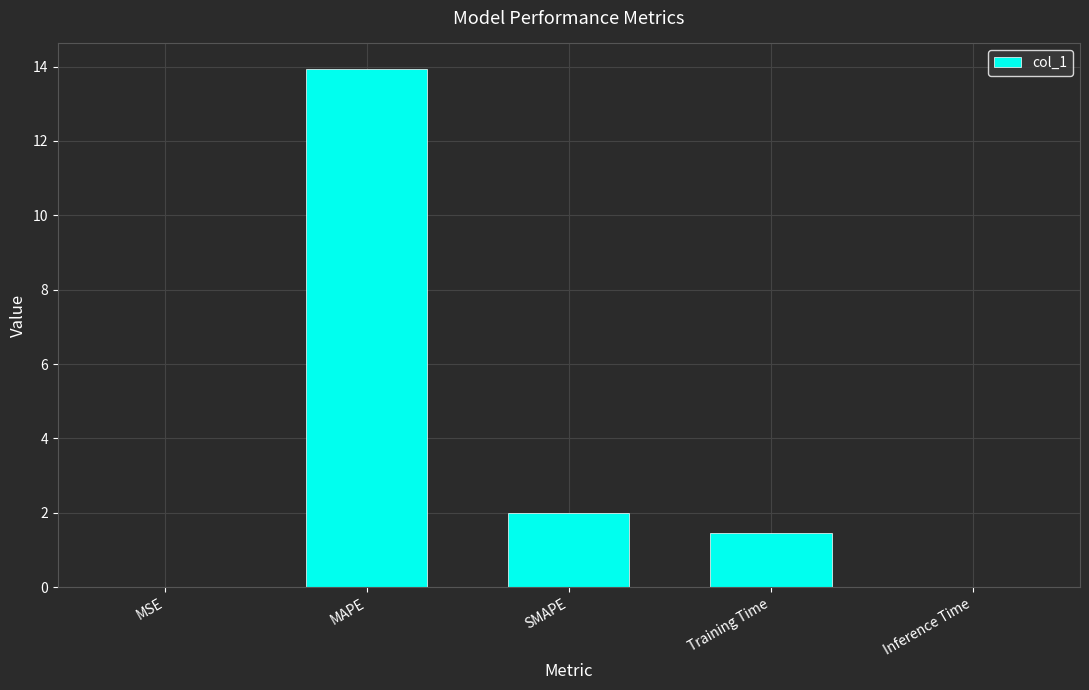

Which label corresponds to the largest value in the chart?

MAPE